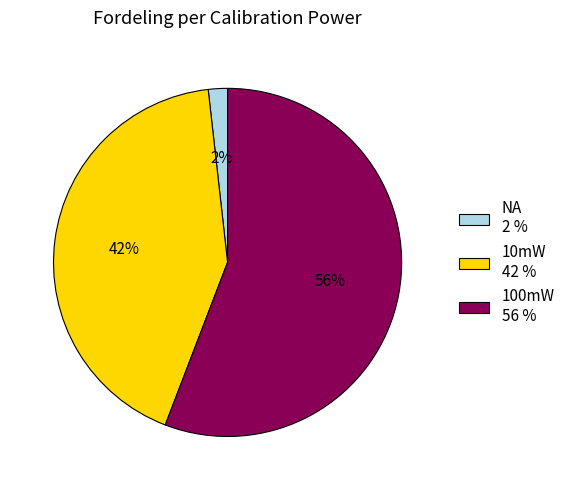

To the nearest percent, what is the combined percentage of 100mW and NA?

58%